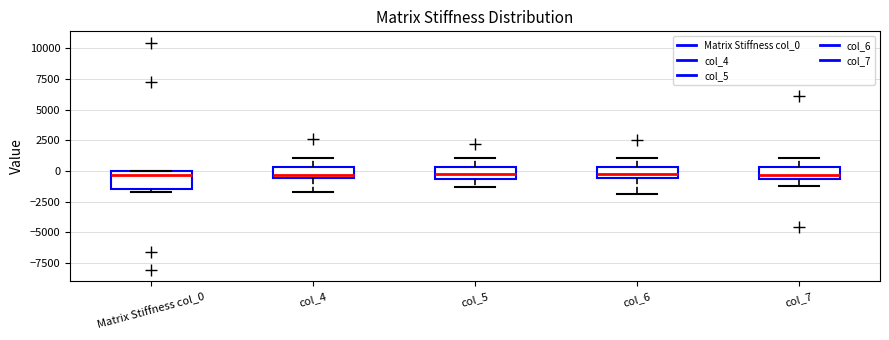

Reading left to right, transcribe this box plot: for each box, give where its median line is, the range the box spans, and where its two whiskers end, as read against the y-axis. The values are not printed on the chart, so give them approximately, as read against the axis.

Matrix Stiffness col_0: median -500, box -1500 to 0, whiskers -1500 (just below the box's lower edge) to 0
col_4: median -500 (just above the box's lower edge), box -500 to 500, whiskers -1500 to 1000
col_5: median -500 (inside the box), box -500 to 500, whiskers -1500 to 1000
col_6: median 0, box -500 to 500, whiskers -2000 to 1000
col_7: median -500 (inside the box), box -500 to 500, whiskers -1000 to 1000